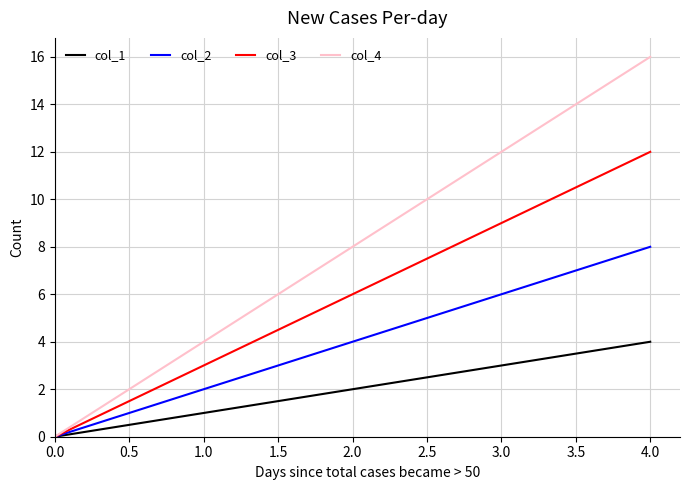

How many lines are shown in the chart?

4